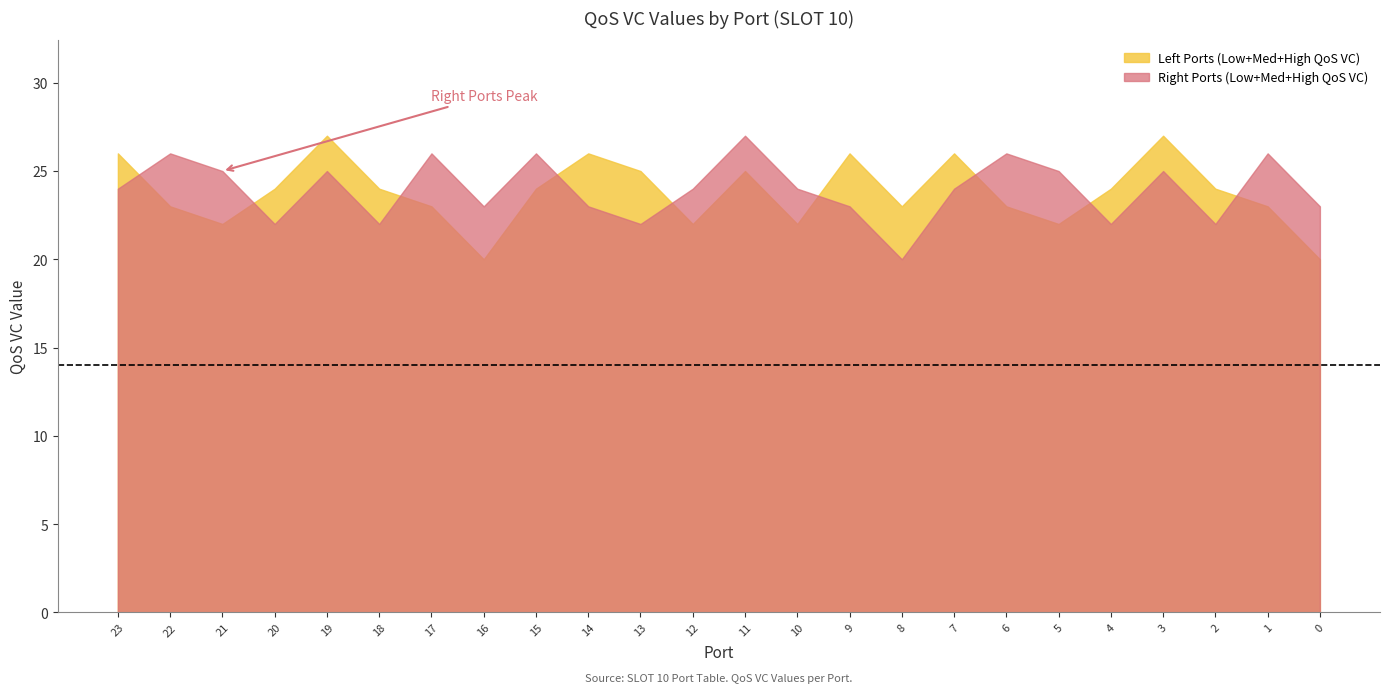

Count the number of data series in this chart.

2